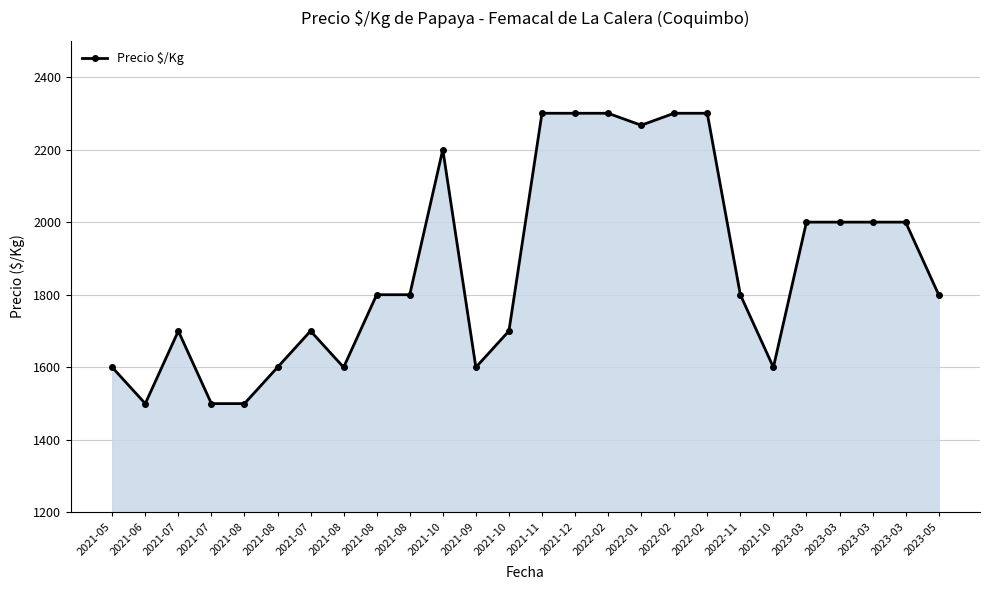

What is the change in value from 2021-10 to 2022-02?

+100